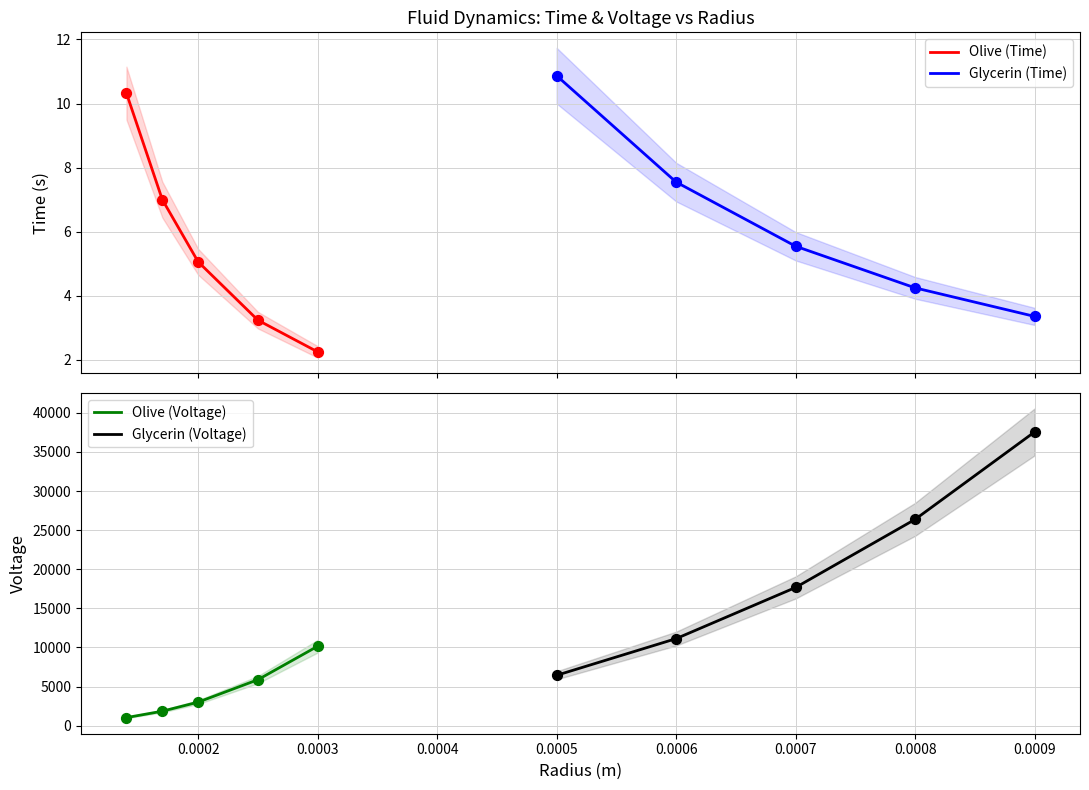

What are all the series names shown in the legend?

Olive (Time), Glycerin (Time), Olive (Voltage), Glycerin (Voltage)